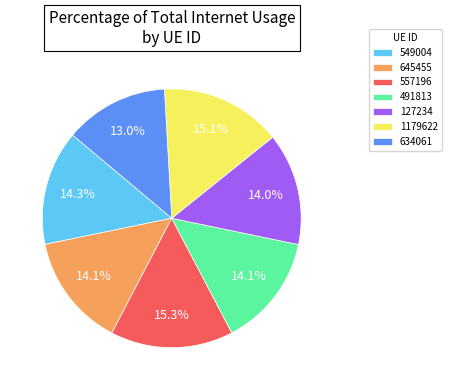

Count the number of slices in the pie.

7